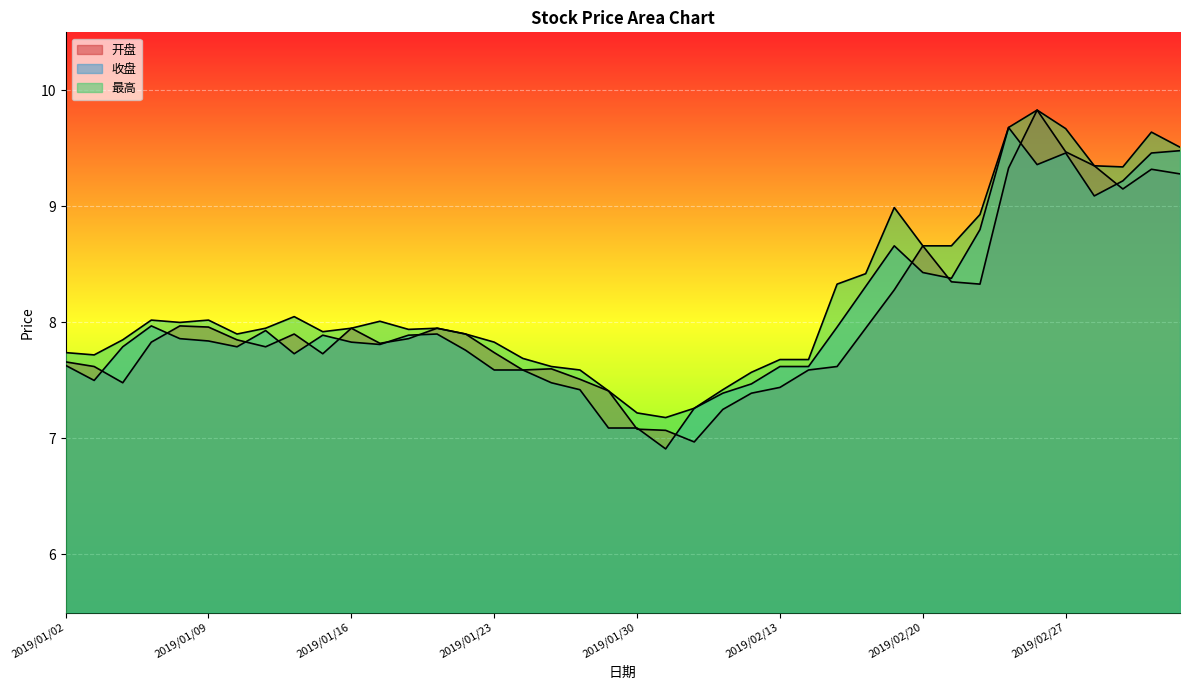

How many data points in 开盘 are above 7?

39